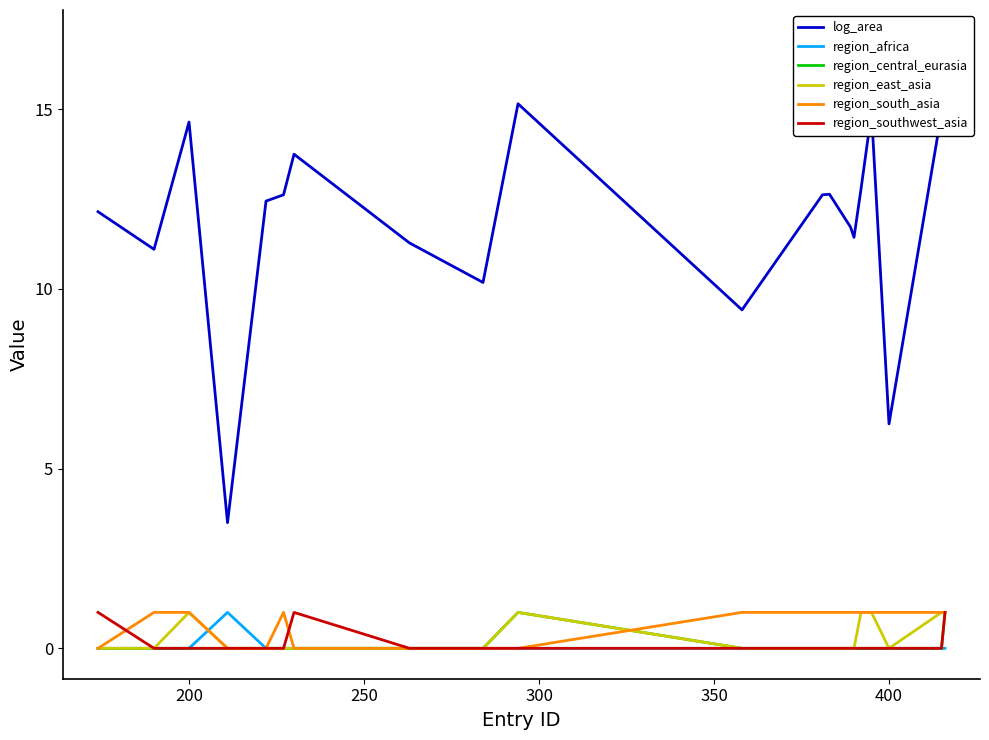

True or false: region_southwest_asia has more than 0 interior local peaks.

True